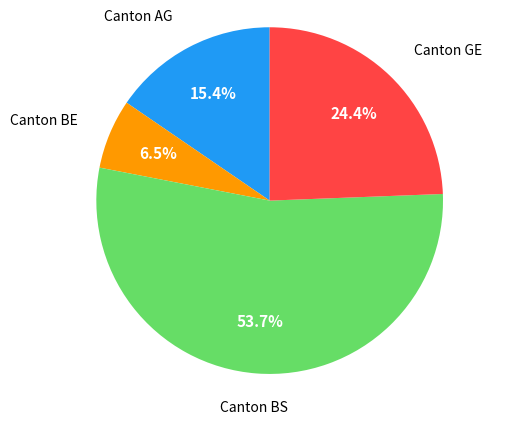

Rank the categories by value from highest to lowest.

Canton BS, Canton GE, Canton AG, Canton BE